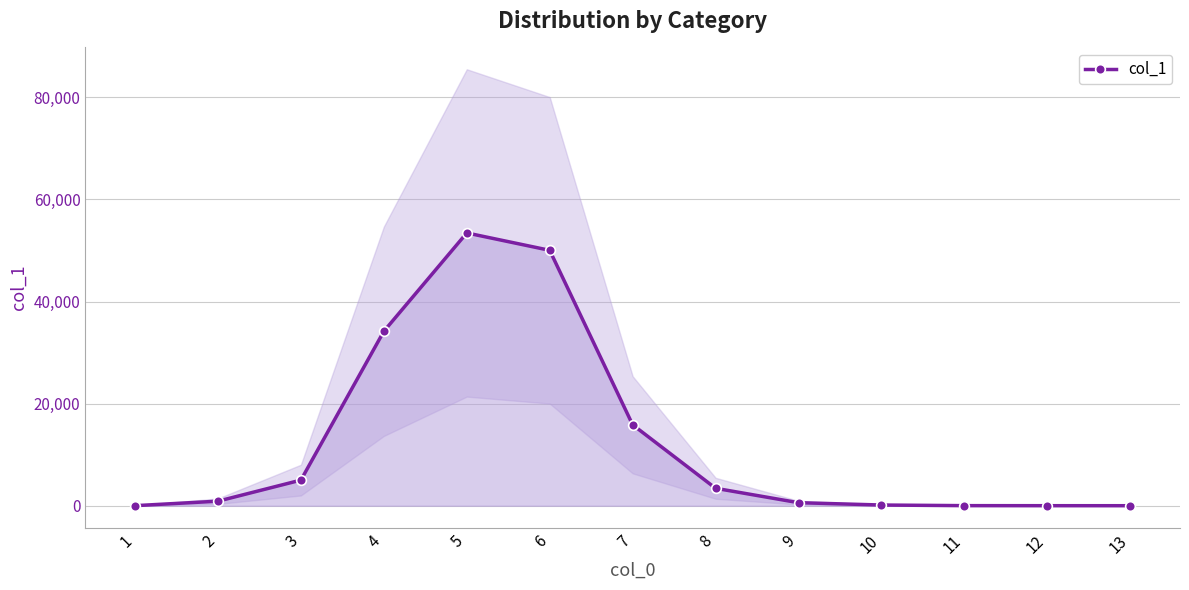

True or false: the data shows 5 at 12.

True